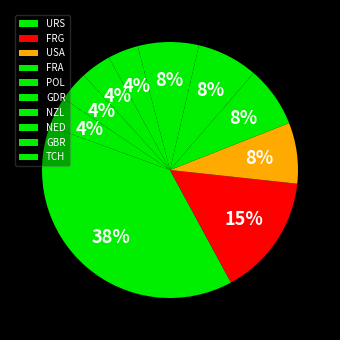

To the nearest percent, what is the difference between the GDR and FRG slice percentages?

7%